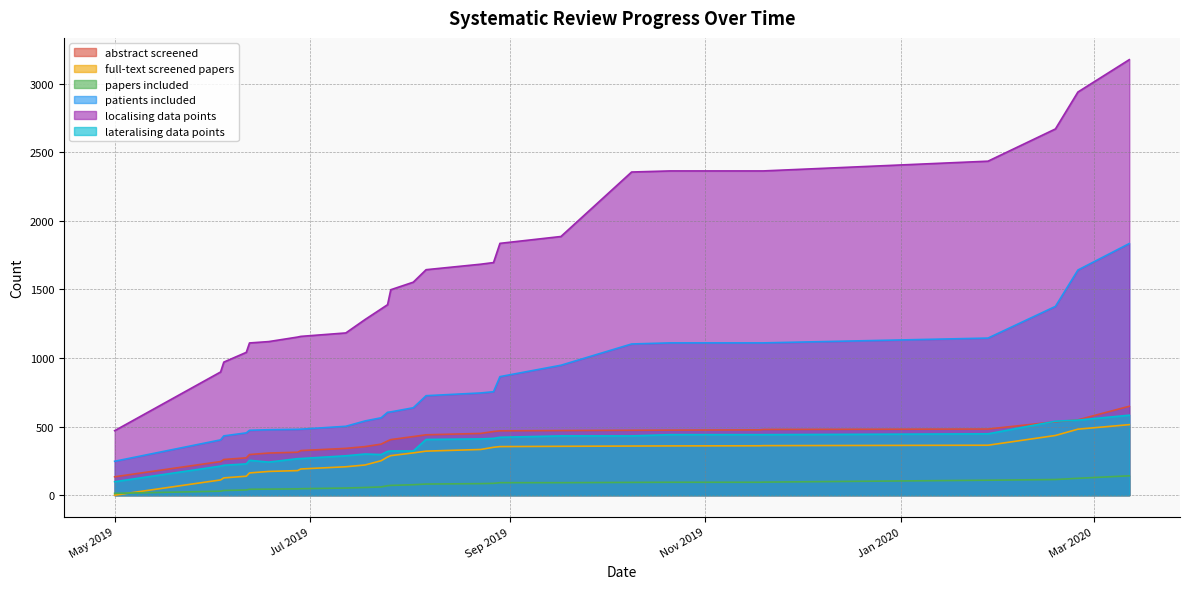

Reading left to right, extract all data points from this chart.

abstract screened: 134.0	245.0	260.0	272.0	296.0	307.0	313.0	325.0	341.0	354.0	372.0	395.0	405.0	427.0	440.0	450.0	464.0	469.0	471.0	473.0	474.0	476.0	479.0	482.0	535.0	549.0	648.0
full-text screened papers: 0.0	111.0	126.0	138.0	162.0	173.0	179.0	191.0	207.0	220.0	251.0	278.0	288.0	308.0	321.0	333.0	349.0	354.0	356.0	358.0	359.0	360.0	361.0	364.0	435.0	481.0	514.0
papers included: 13.0	29.0	34.0	38.0	43.0	44.0	46.0	47.0	52.0	56.0	60.0	69.0	71.0	76.0	81.0	84.0	86.0	91.0	91.0	93.0	94.0	94.0	95.0	109.0	114.0	123.0	141.0
patients included: 247.0	403.0	432.0	454.0	473.0	477.0	480.0	481.0	502.0	541.0	564.0	604.0	607.0	637.0	725.0	745.0	754.0	864.0	947.0	1102.0	1110.0	1110.0	1110.0	1145.0	1376.0	1641.0	1834.0
localising data points: 470.0	898.0	970.0	1041.0	1109.5	1119.5	1152.5	1157.5	1182.5	1280.5	1357.5	1388.5	1497.5	1552.5	1643.5	1683.5	1695.5	1835.5	1885.5	2355.5	2363.5	2363.5	2363.5	2434.5	2669.5	2938.5	3174.5
lateralising data points: 98.0	212.0	218.0	228.0	254.0	241.0	266.0	267.0	287.0	300.0	296.0	319.0	322.0	322.0	406.0	410.0	414.0	422.0	432.0	432.0	441.0	441.0	441.0	447.0	539.0	547.0	583.0